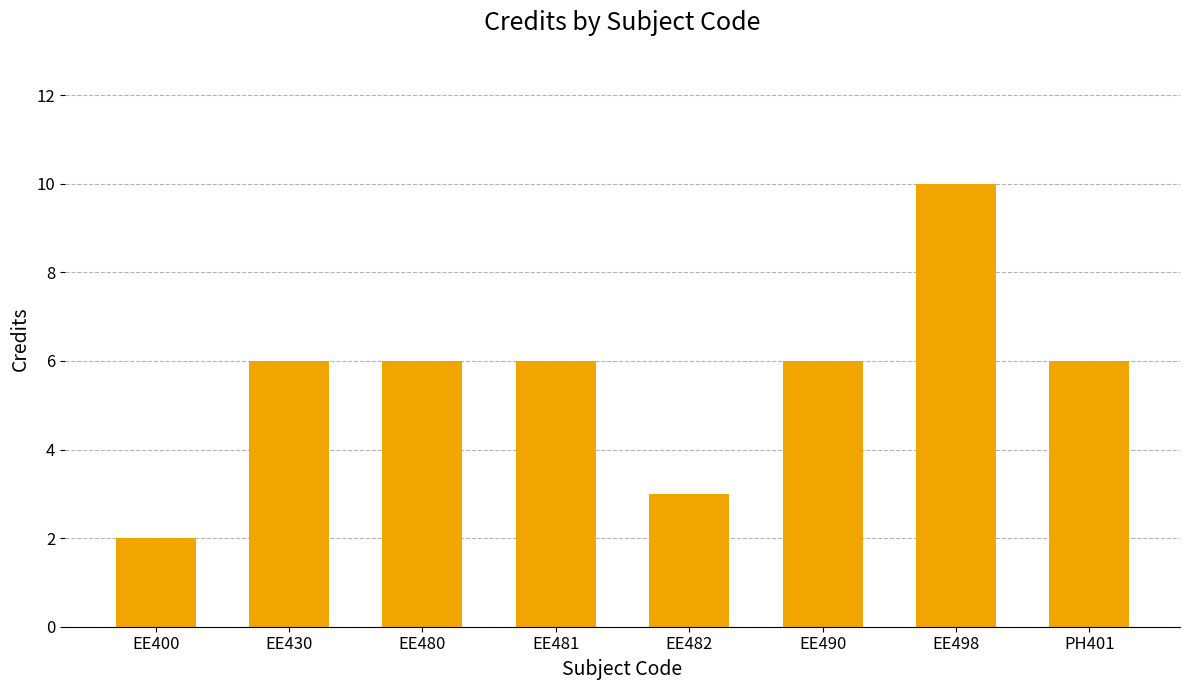

What position from the left is EE400?

1